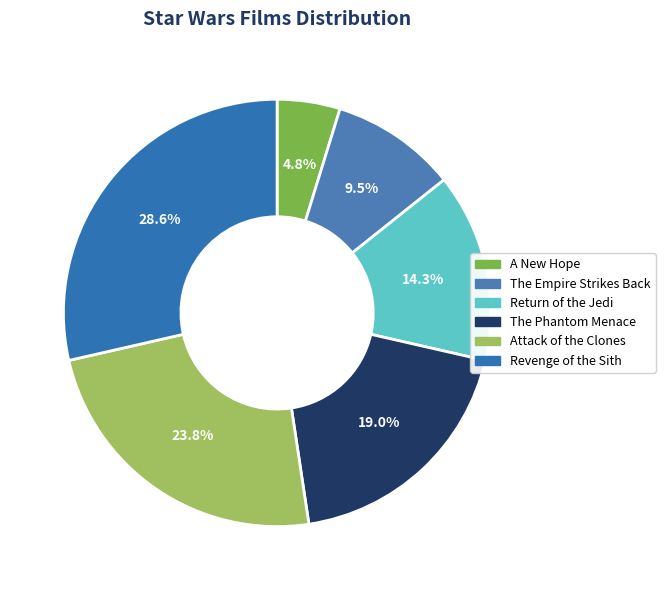

Which category has the smallest portion of the pie?

A New Hope